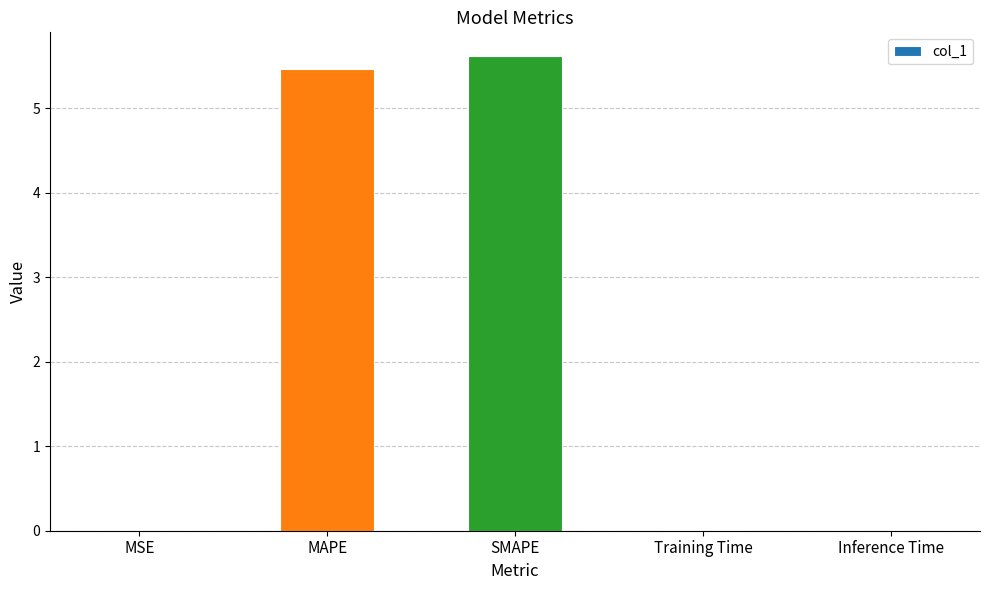

What is the sum of all values?

11.1